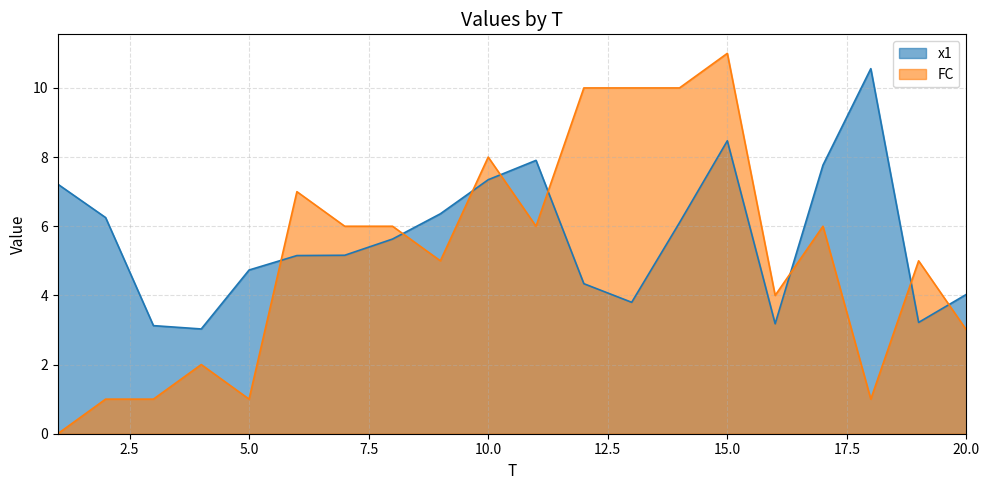

True or false: x1 has a value of 3.1 at 3.

True